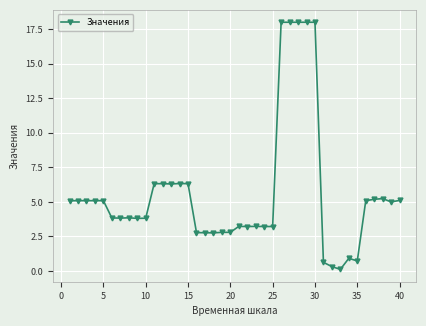

What is the value of the 14th point from the left?

6.3